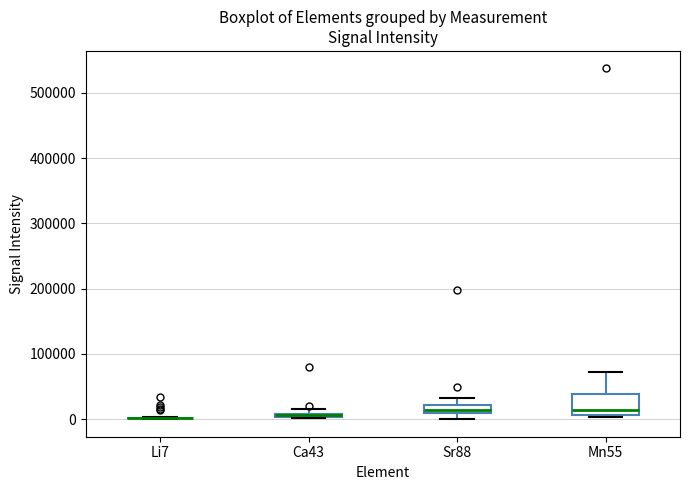

Comparing the boxes themselves (not the whiskers), which one is the tallest?

Mn55